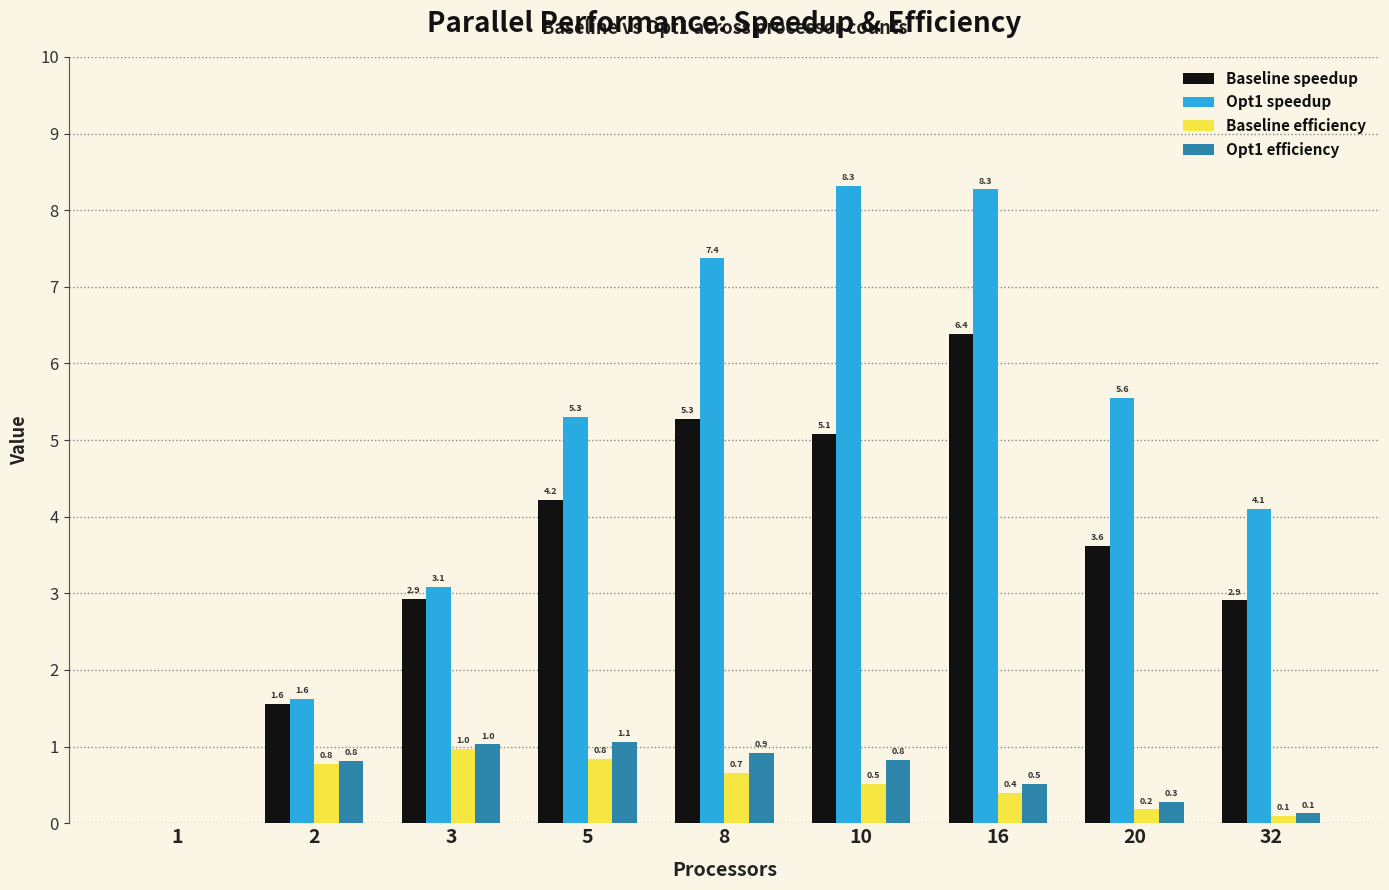

What is the total value across all series at 20?

9.6